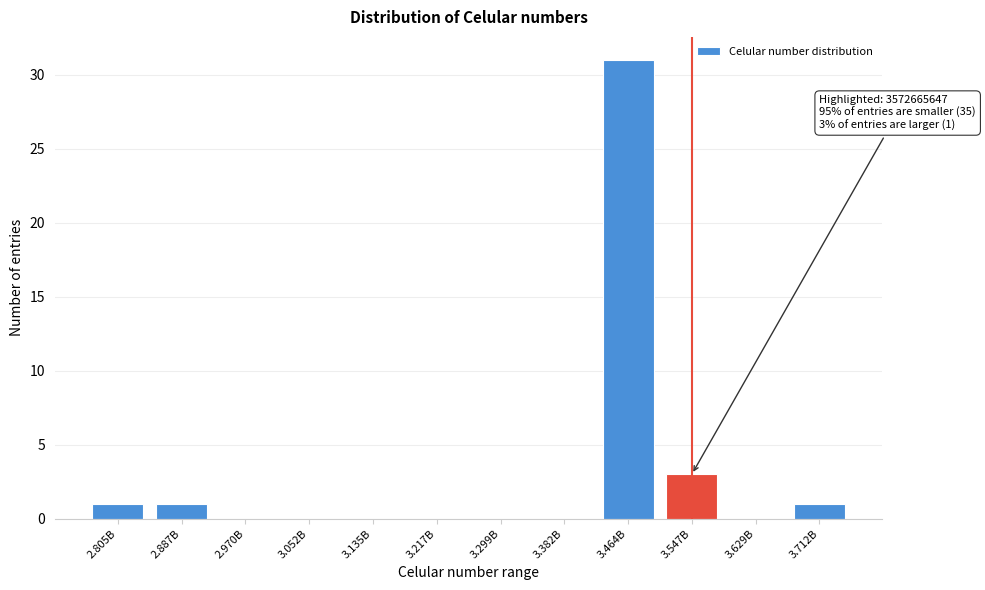

Reading left to right, list all the values displayed in this chart.

2.805B=1	2.887B=1	2.970B=0	3.052B=0	3.135B=0	3.217B=0	3.299B=0	3.382B=0	3.464B=31	3.547B=3	3.629B=0	3.712B=1